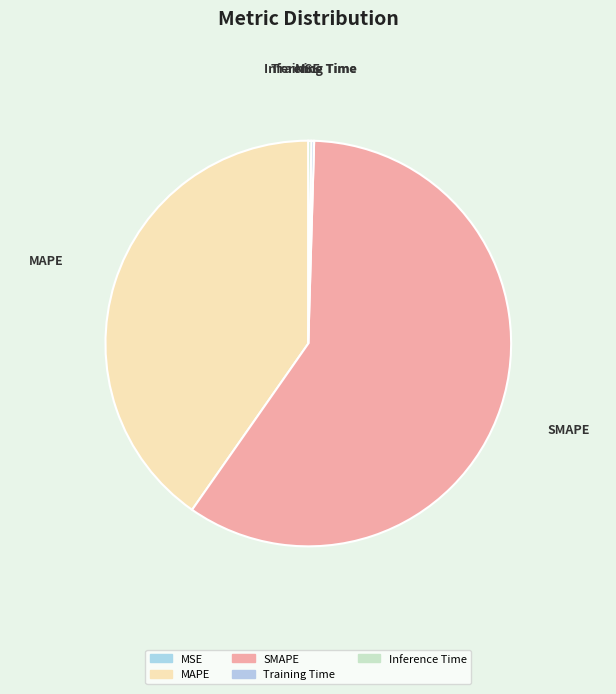

Does any single category account for the majority?

Yes